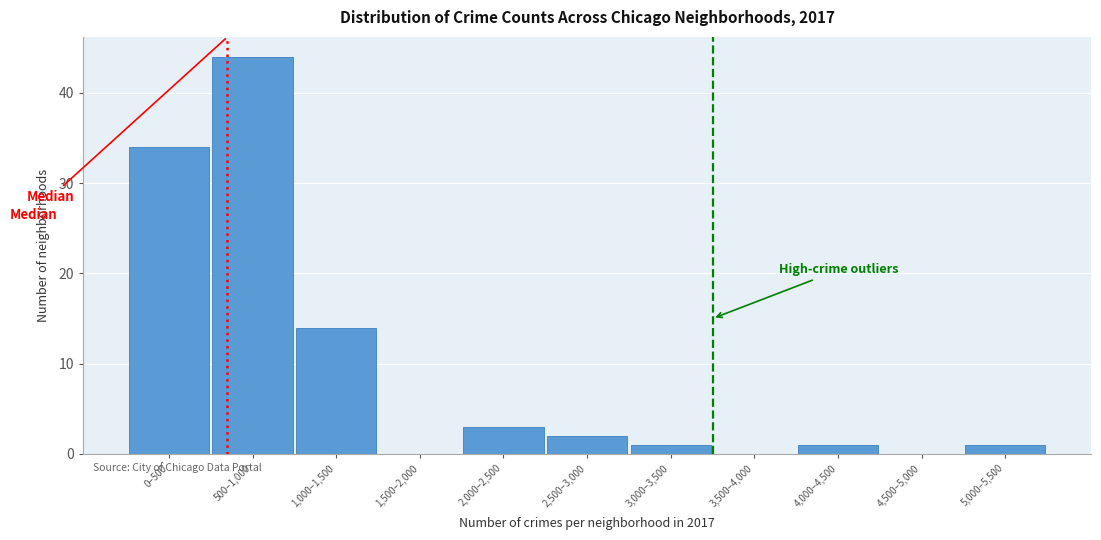

Reading left to right, what are all the values shown in this chart?

0–500=34	500–1,000=44	1,000–1,500=14	1,500–2,000=0	2,000–2,500=3	2,500–3,000=2	3,000–3,500=1	3,500–4,000=0	4,000–4,500=1	4,500–5,000=0	5,000–5,500=1